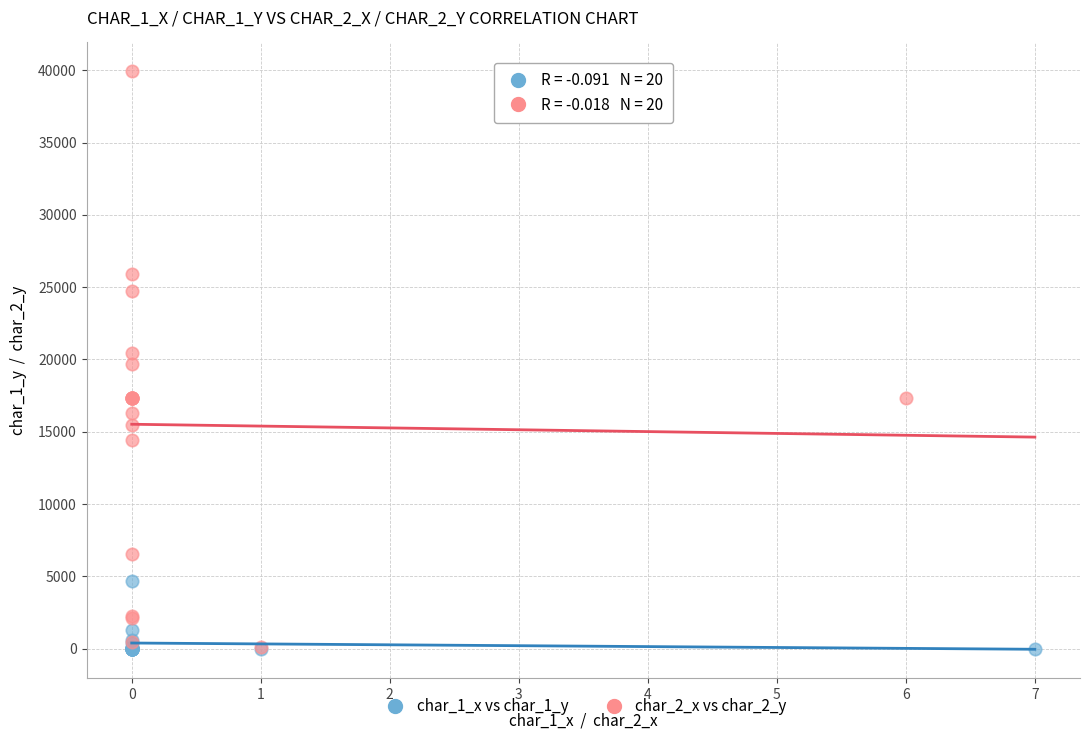

Which series contains the highest Y value?

char_2_x vs char_2_y